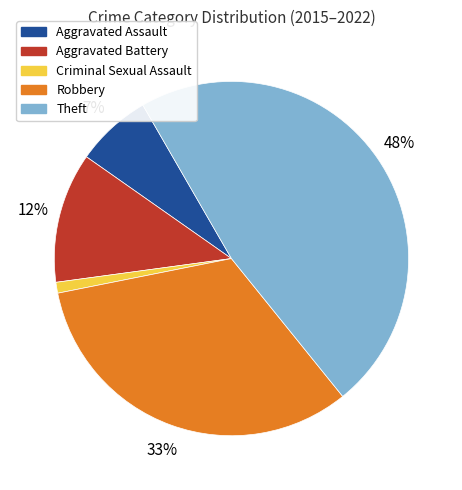

Is the sum of Criminal Sexual Assault and Aggravated Battery greater than half?

No